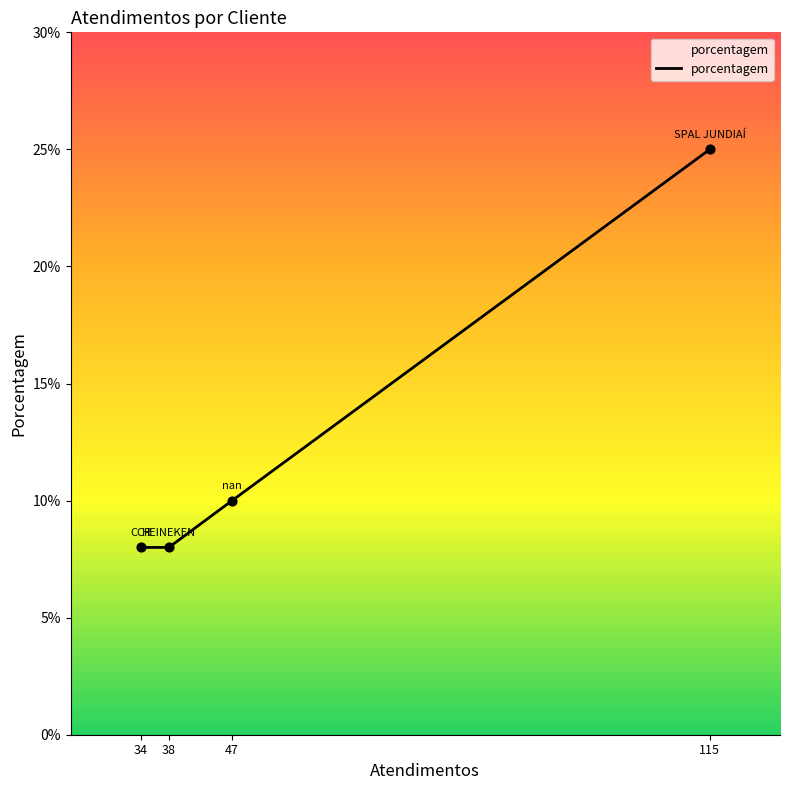

Approximately how many times larger is the value at 115 compared to 47?

2.5